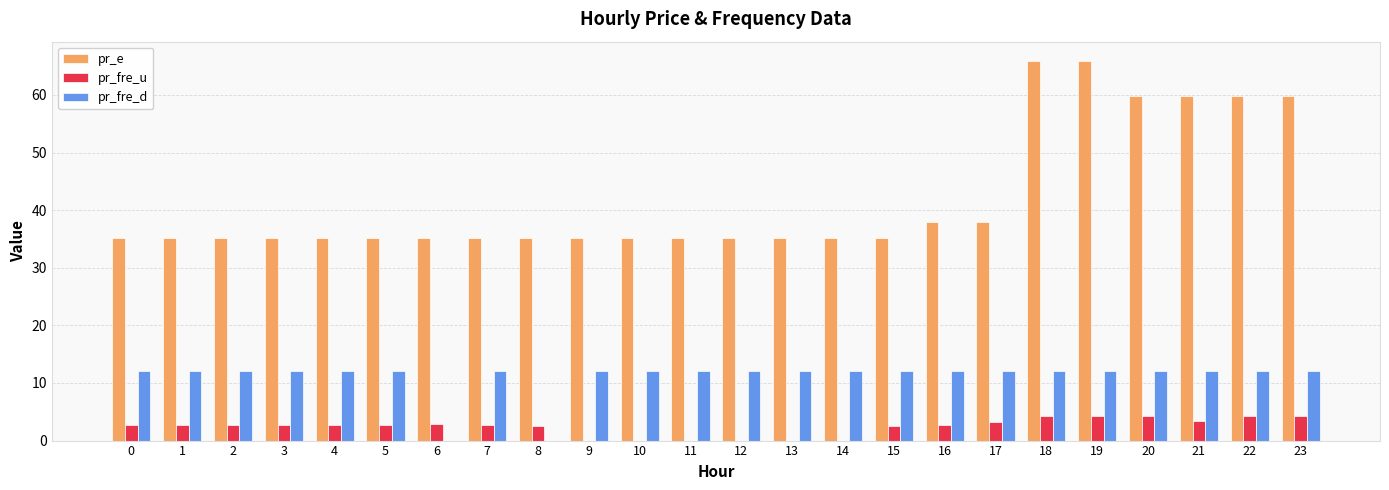

What is the highest value of the pr_e series?

66.0